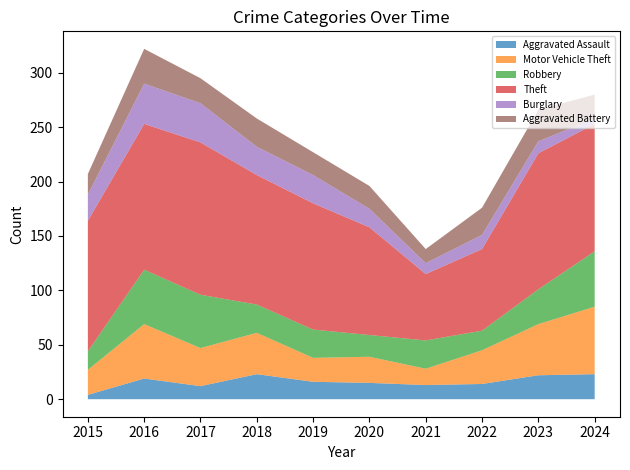

At which label does Aggravated Battery first exceed 23?

2016